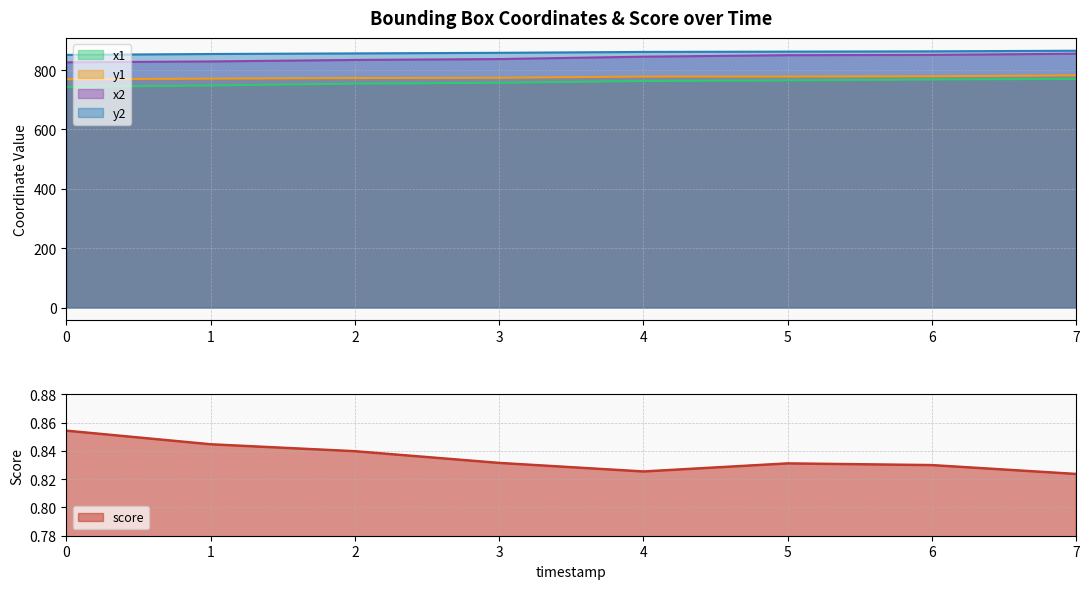

What is the maximum value shown in the chart?

865.0